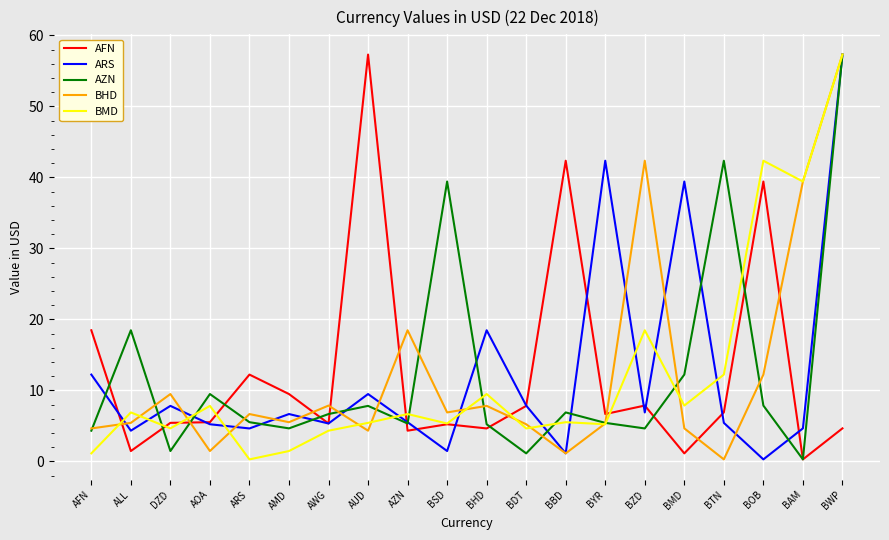

What is the total value across all series at BHD?

45.6